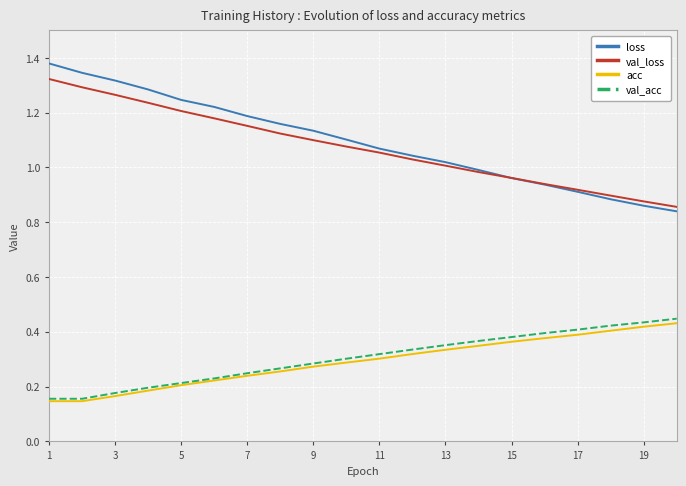

Which series has the largest total across all categories?

loss